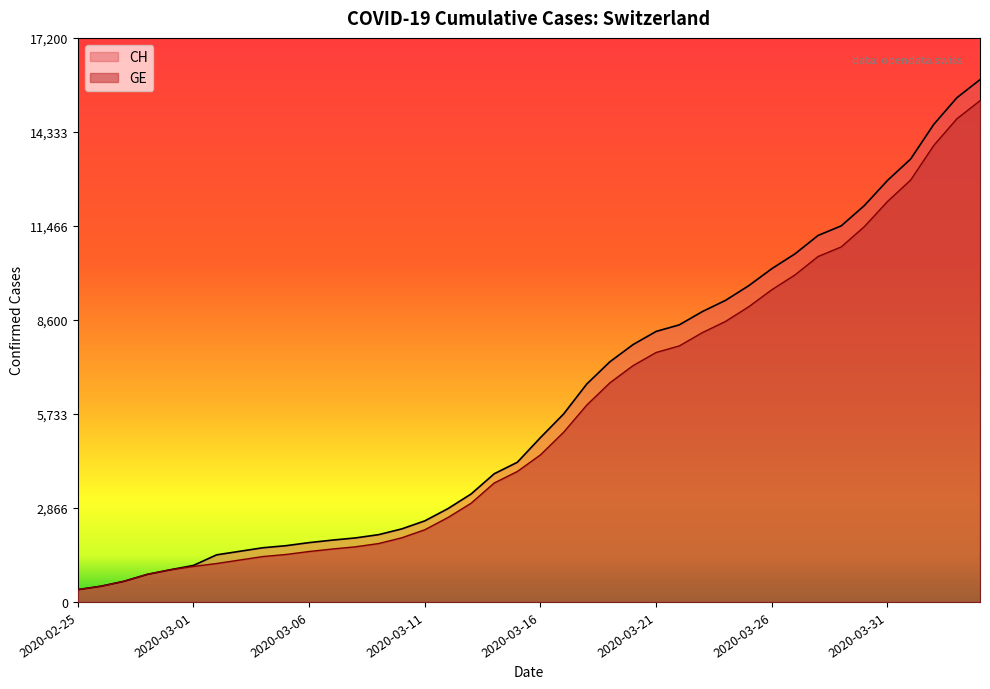

What is the sum of all GE values?

225656